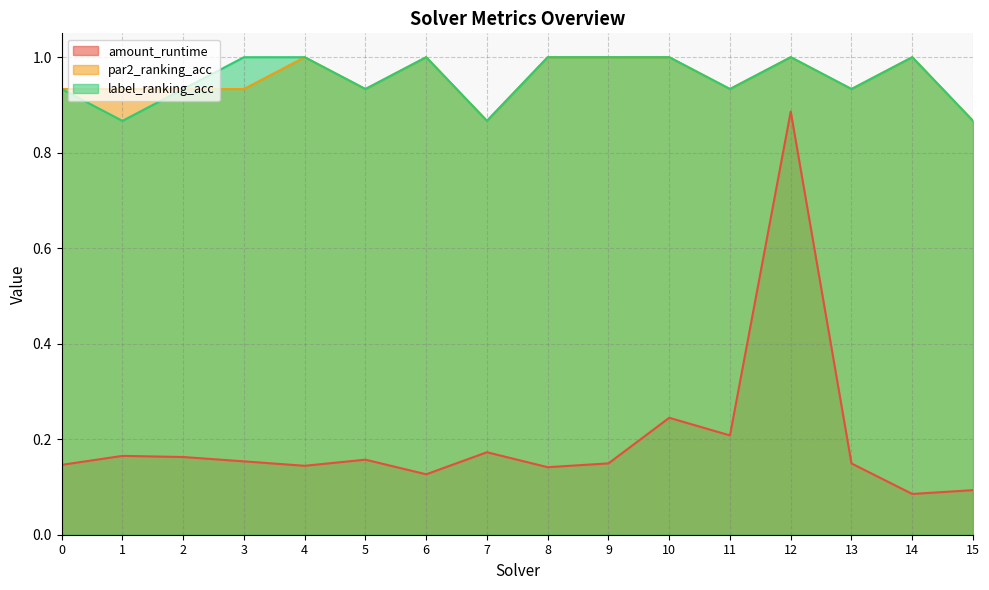

Reading left to right, what are all the values shown in this chart?

amount_runtime: 0.1	0.2	0.2	0.2	0.1	0.2	0.1	0.2	0.1	0.1	0.2	0.2	0.9	0.1	0.1	0.1
par2_ranking_acc: 0.9	0.9	0.9	0.9	1.0	0.9	1.0	0.9	1.0	1.0	1.0	0.9	1.0	0.9	1.0	0.9
label_ranking_acc: 0.9	0.9	0.9	1.0	1.0	0.9	1.0	0.9	1.0	1.0	1.0	0.9	1.0	0.9	1.0	0.9